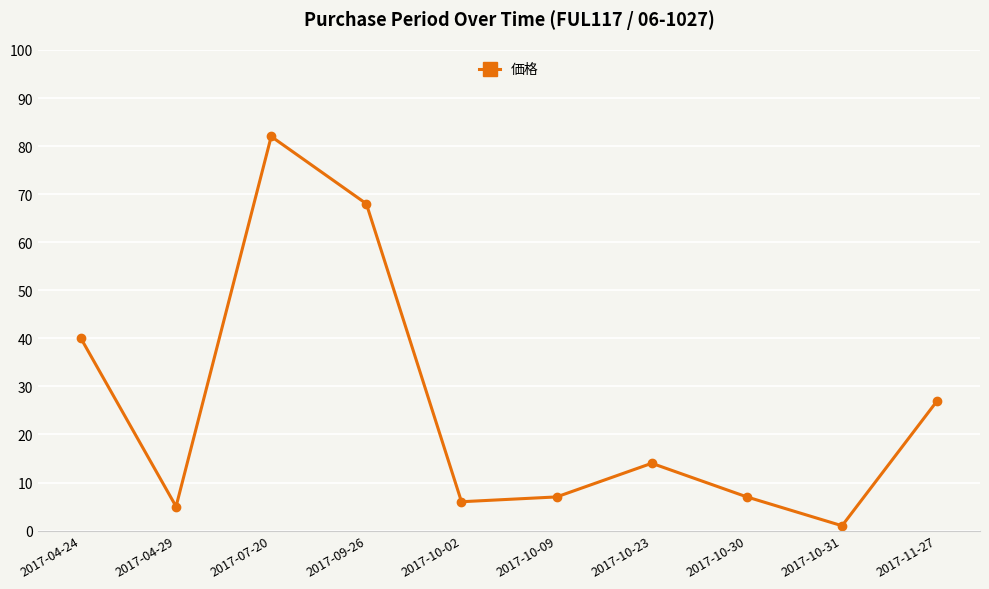

What is the sum of the values at 2017-11-27 and 2017-10-02?

33